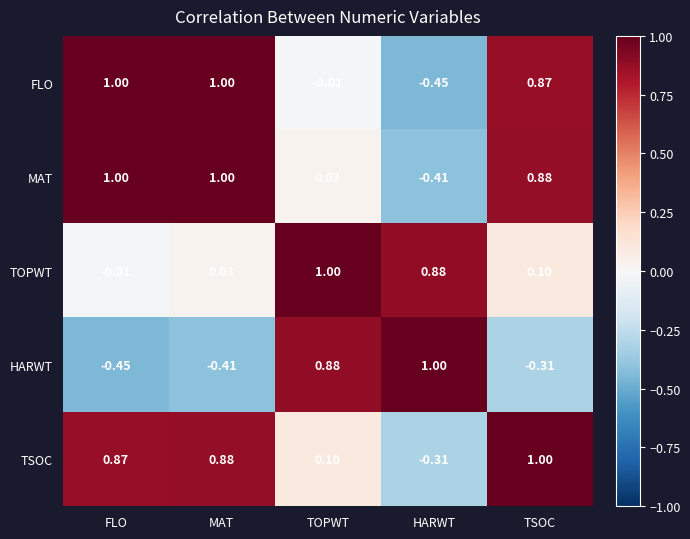

Which category has the lowest value in the TSOC series?

HARWT